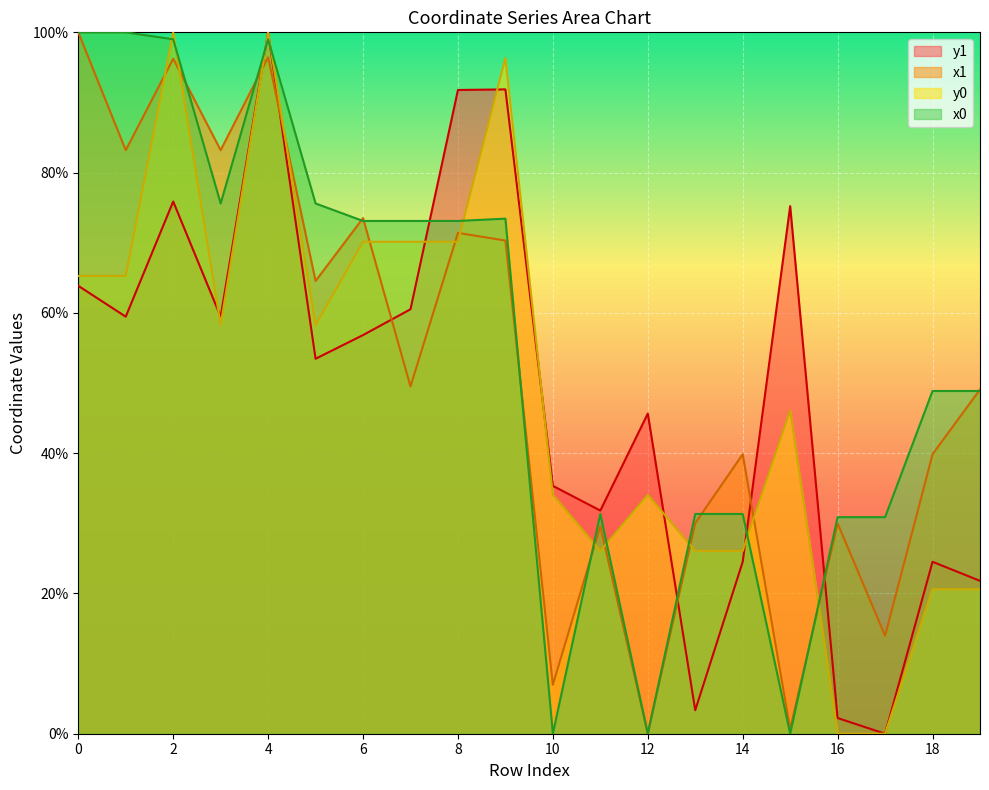

What is the difference between the highest and lowest values at 15?

75.2